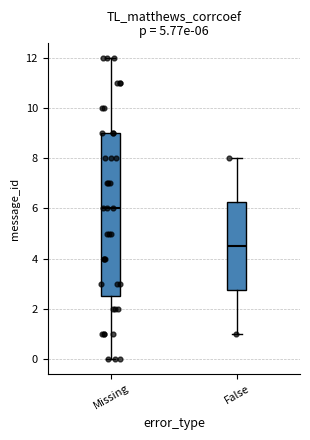

Which box has the highest median line?

Missing